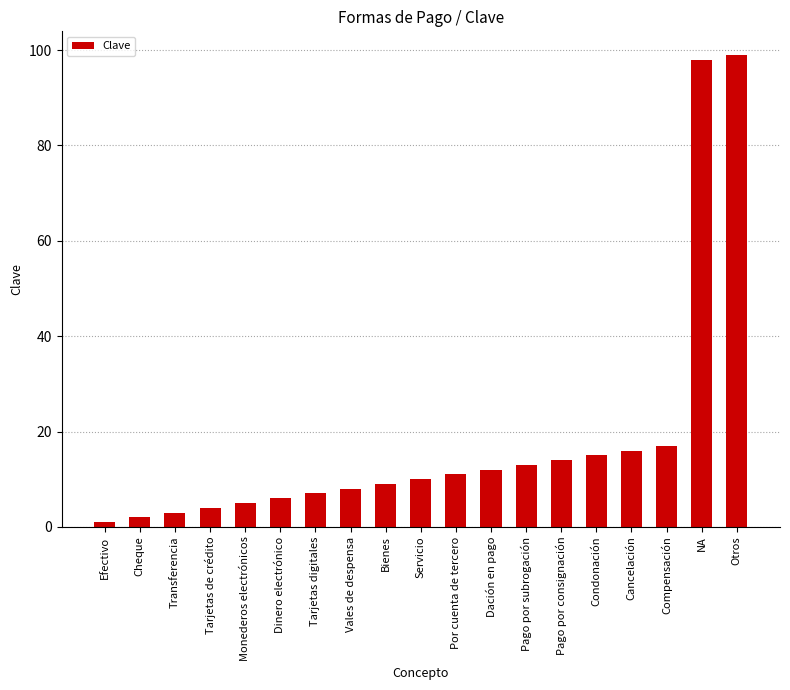

Which category has the highest value across all series?

Otros